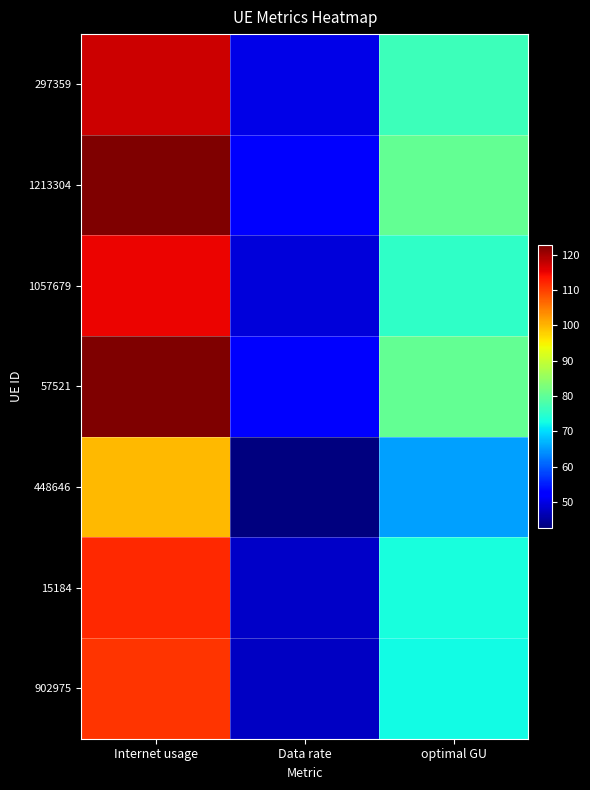

At how many categories does at least one series exceed 60?

2